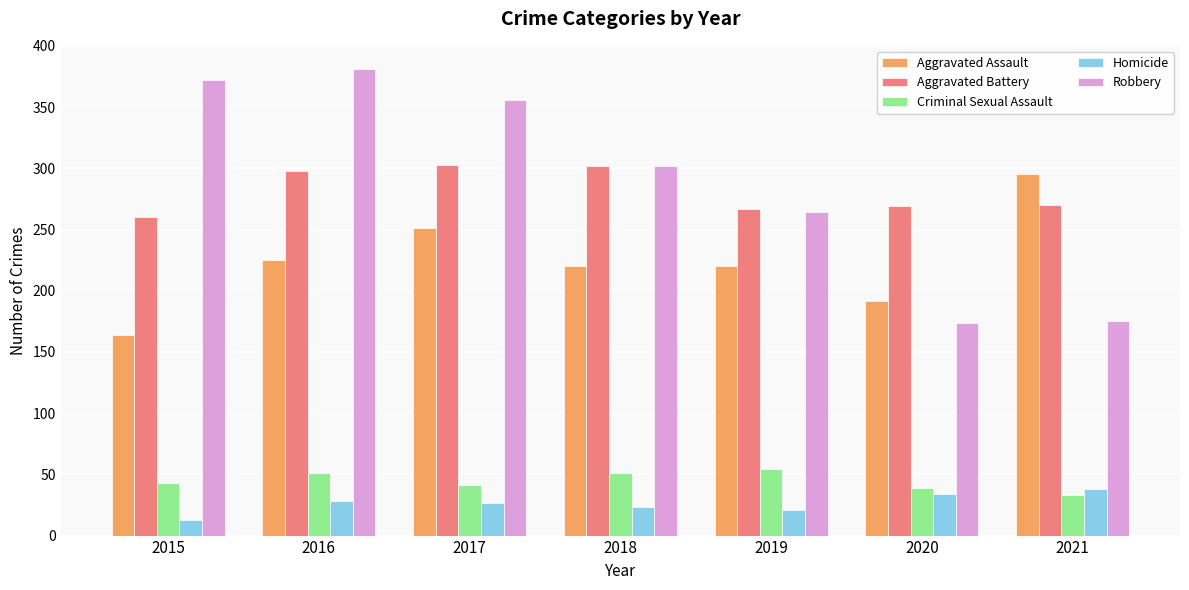

At how many categories does at least one series exceed 328?

3